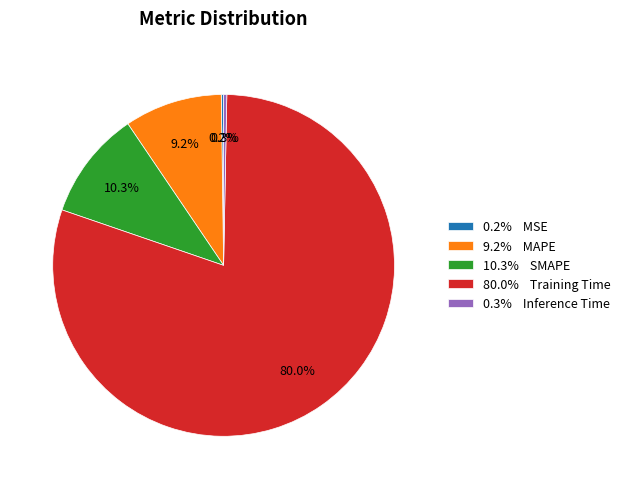

Does any single category account for the majority?

Yes